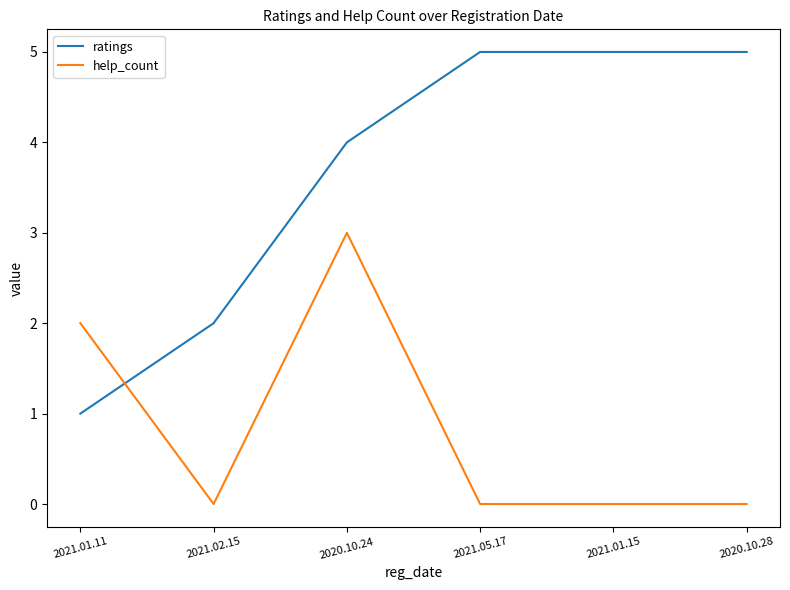

Count the number of categories in the chart.

6